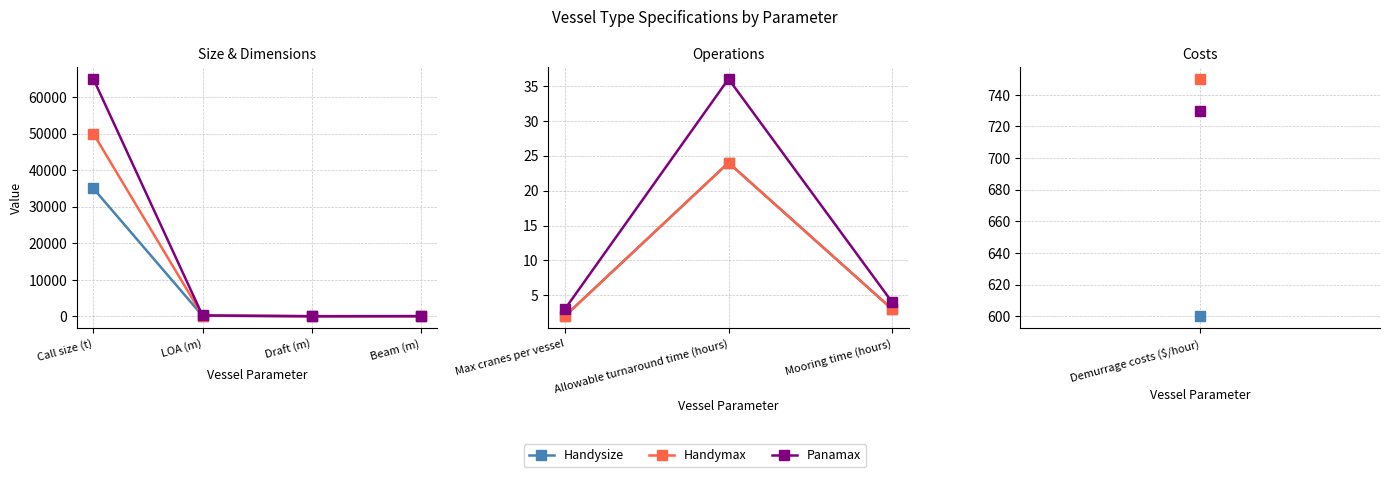

Which series has the widest spread of values?

Panamax